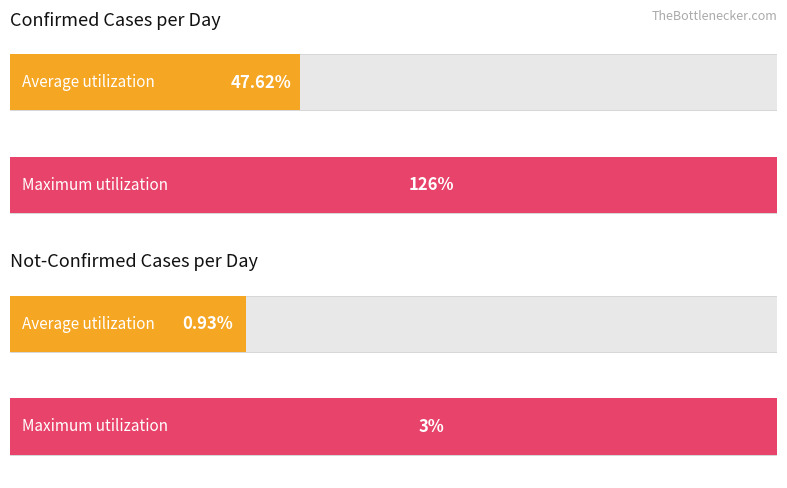

The not-confirmed series shows 1 at 2020-03-09. True or false?

False